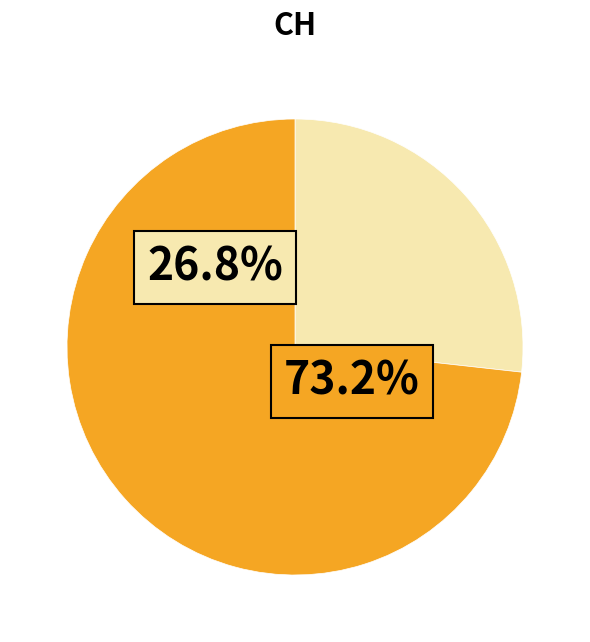

The 2020-04-03 slice represents 1% of the pie. True or false?

False